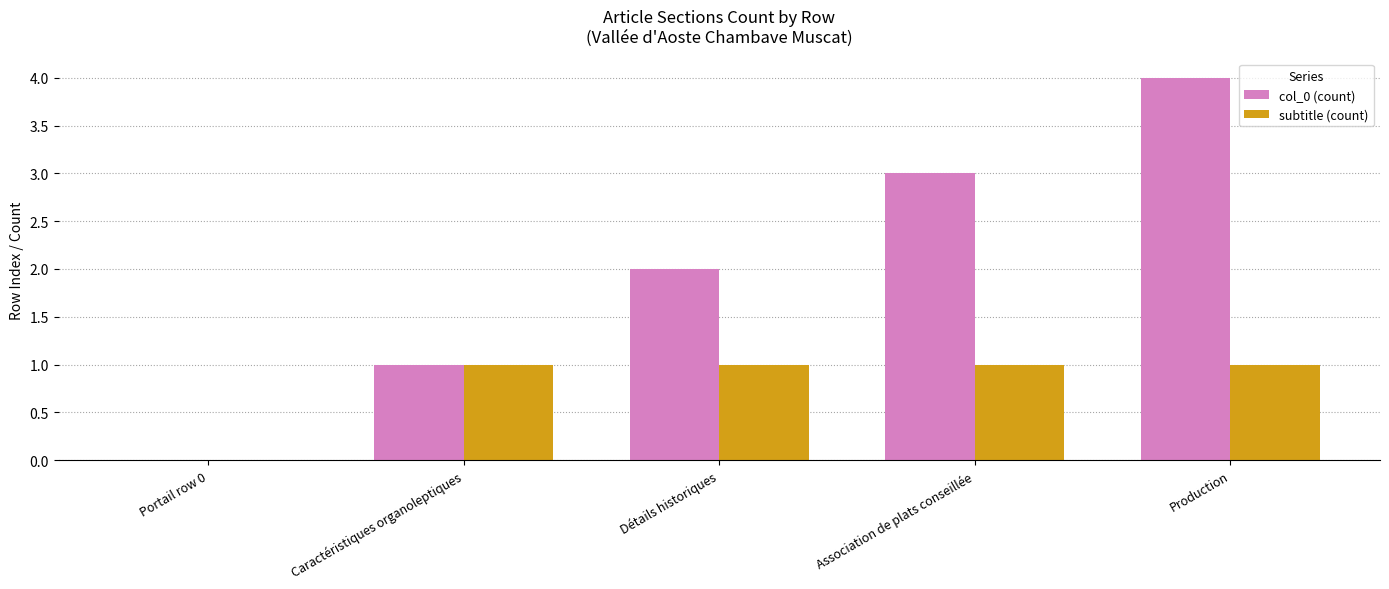

The col_0 (count) series shows 0 at Portail row 0. True or false?

True